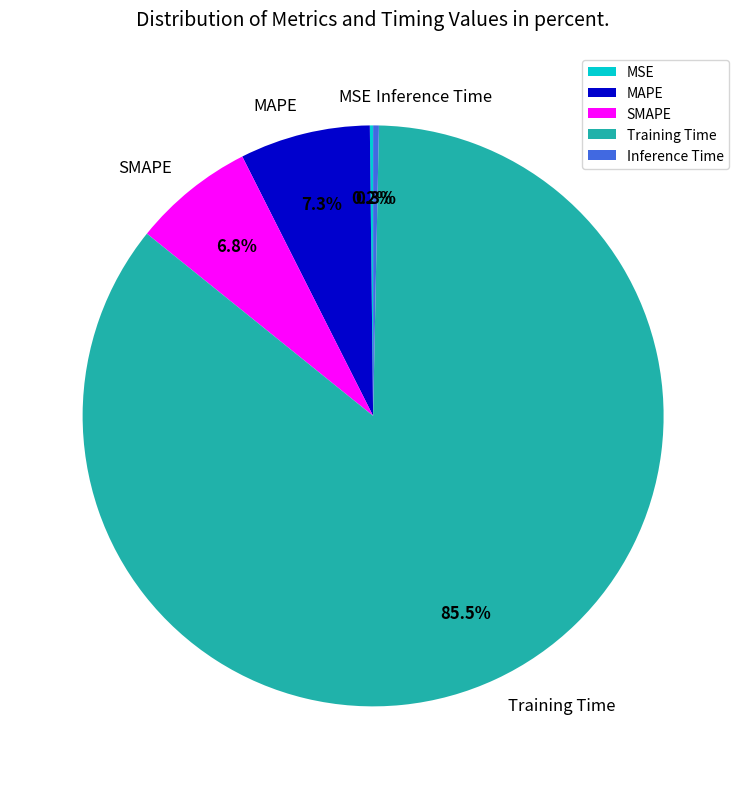

Which slice is the largest?

Training Time